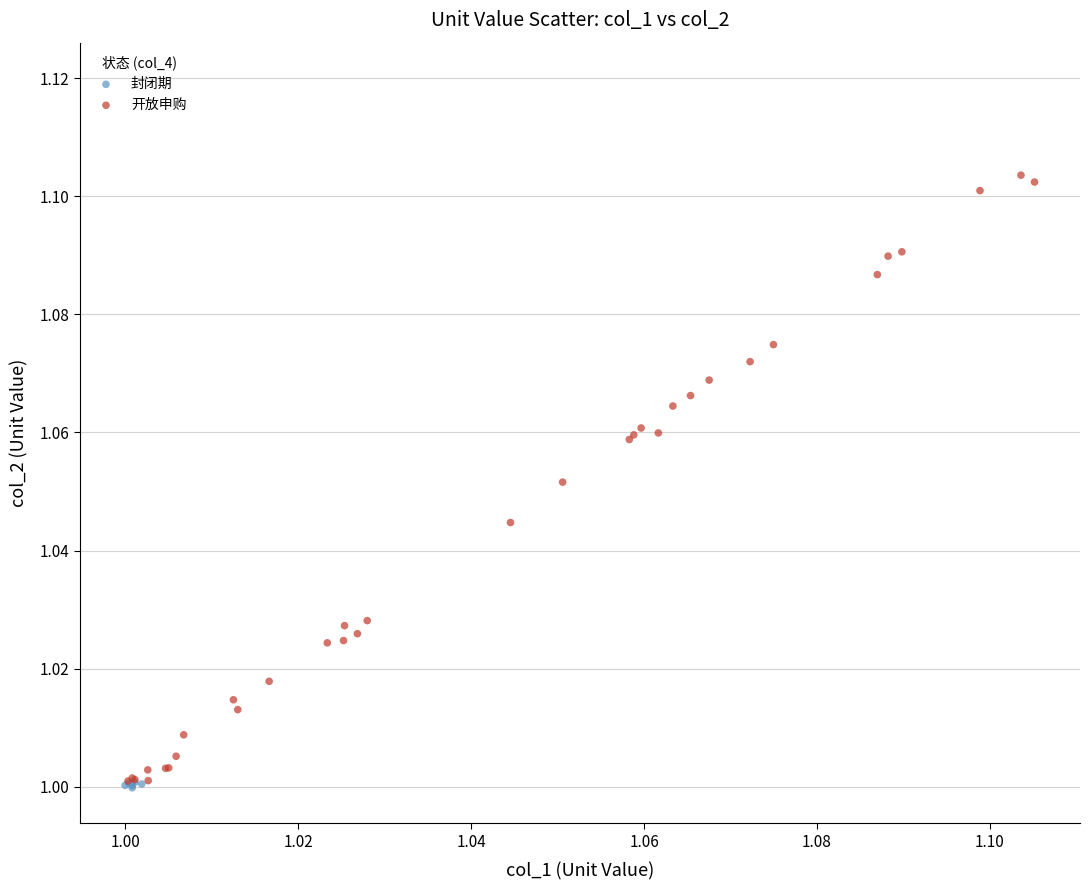

Which series reaches the minimum Y coordinate?

封闭期